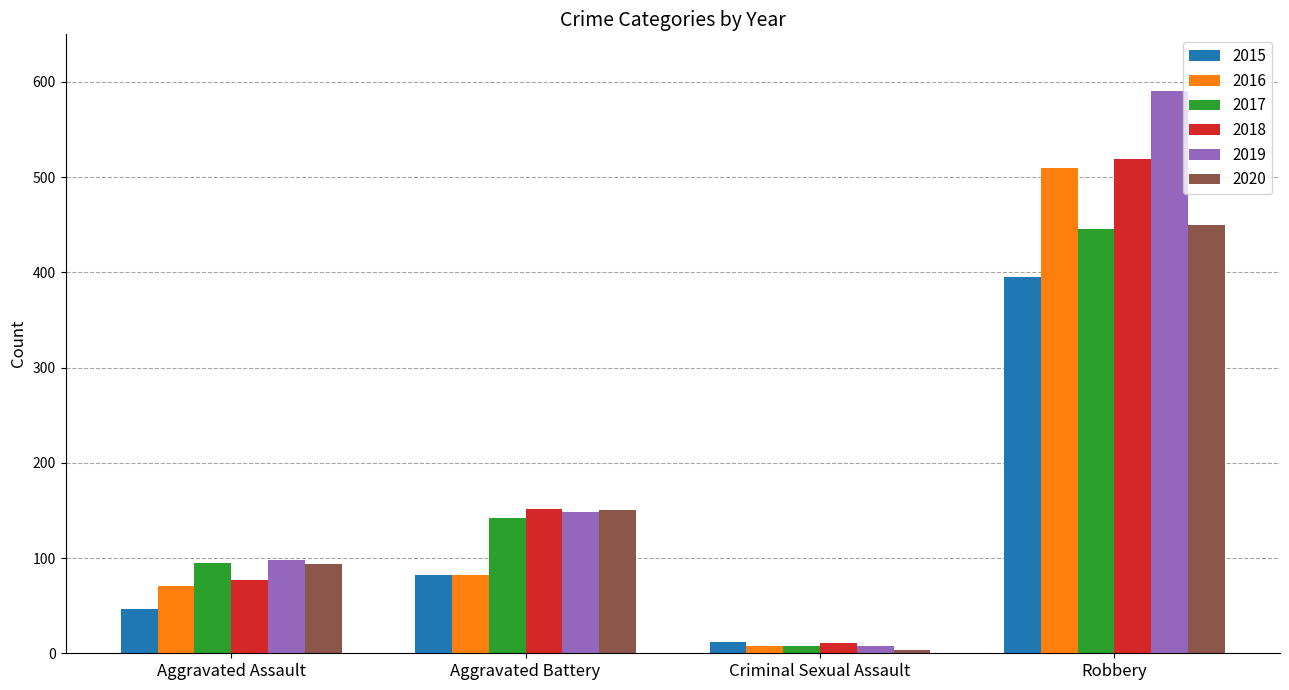

List the labels in order of 2020 value, smallest first.

Criminal Sexual Assault, Aggravated Assault, Aggravated Battery, Robbery